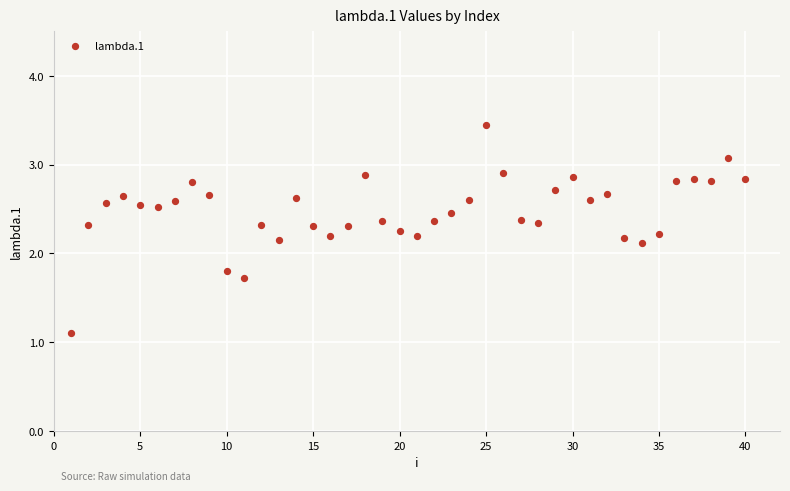

What is the range of X values (max minus min)?

39.0